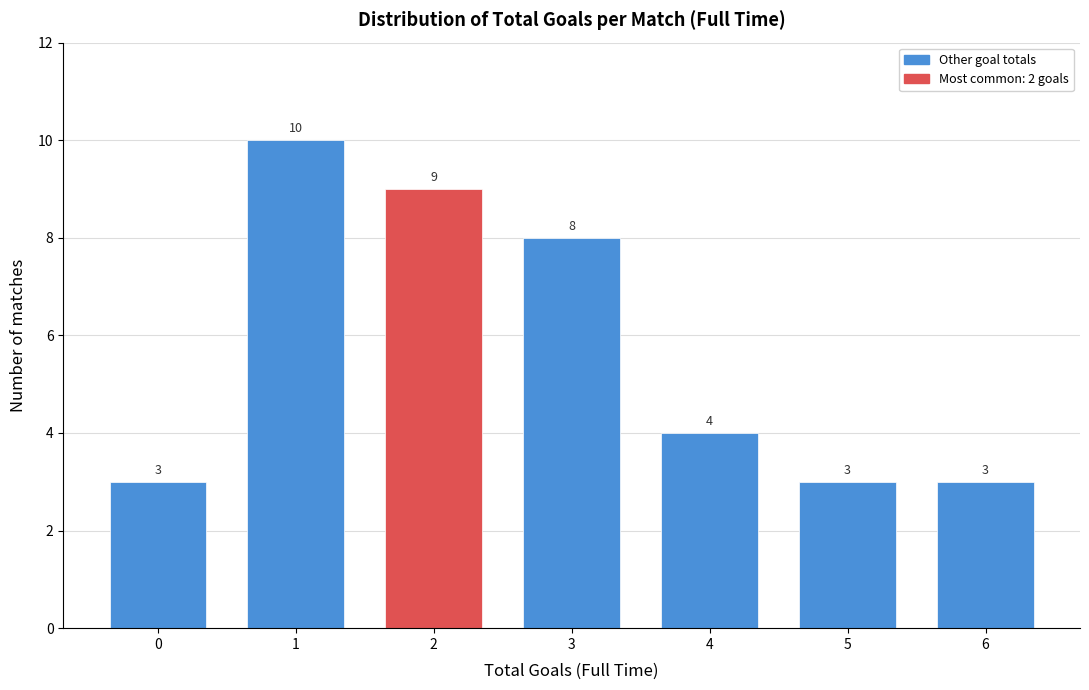

Reading right to left, extract all data points from this chart.

3	3	4	8	9	10	3